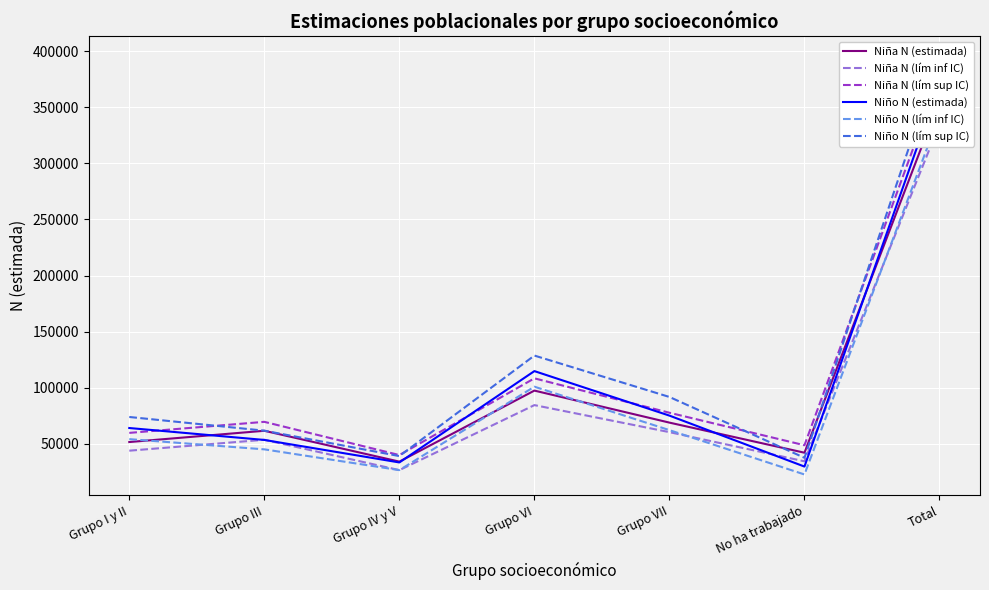

What is the minimum value for Niño N (estimada)?

29798